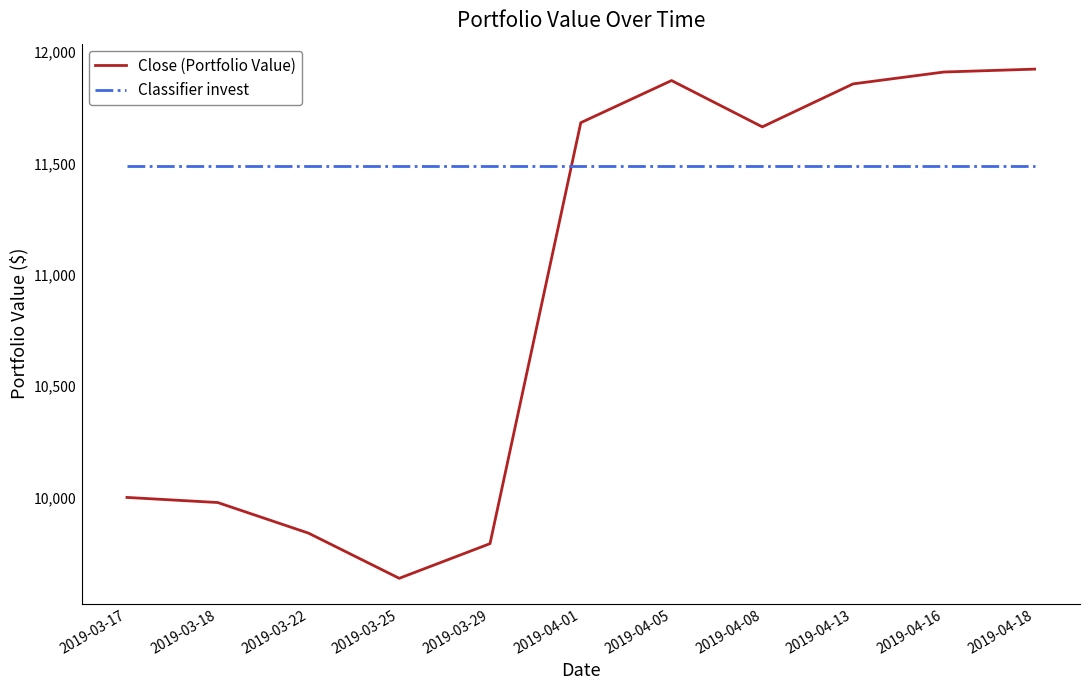

What is the spread (max minus min) of values at 2019-04-18?

436.7